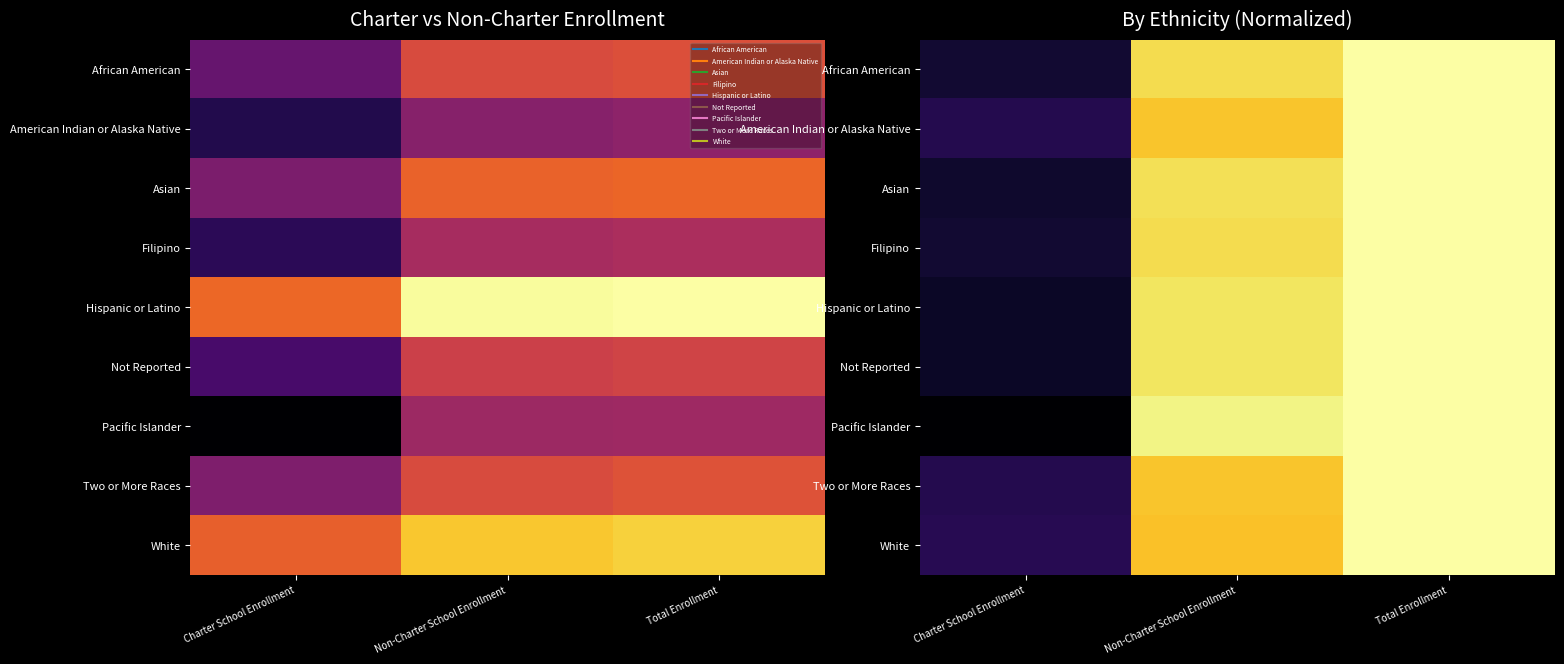

Is it true that Pacific Islander equals 0.0 at Charter School Enrollment?

True